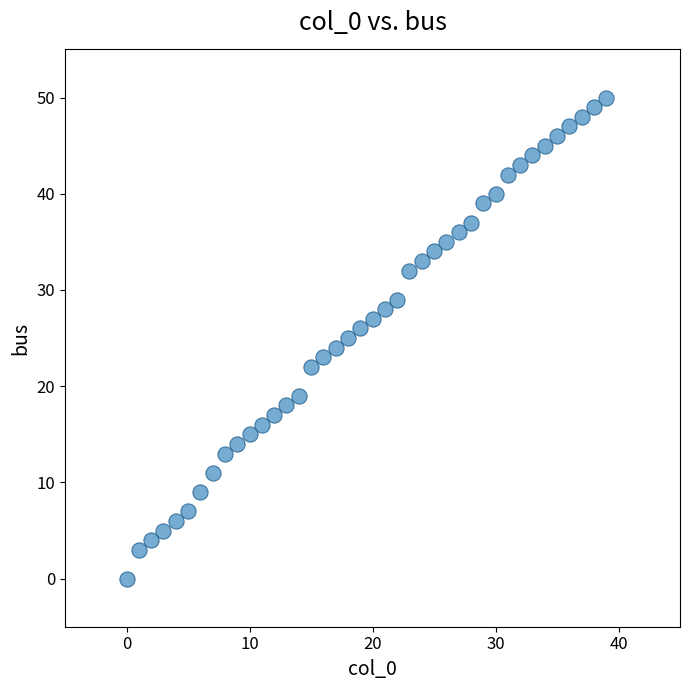

What is the range of Y values (max minus min)?

50